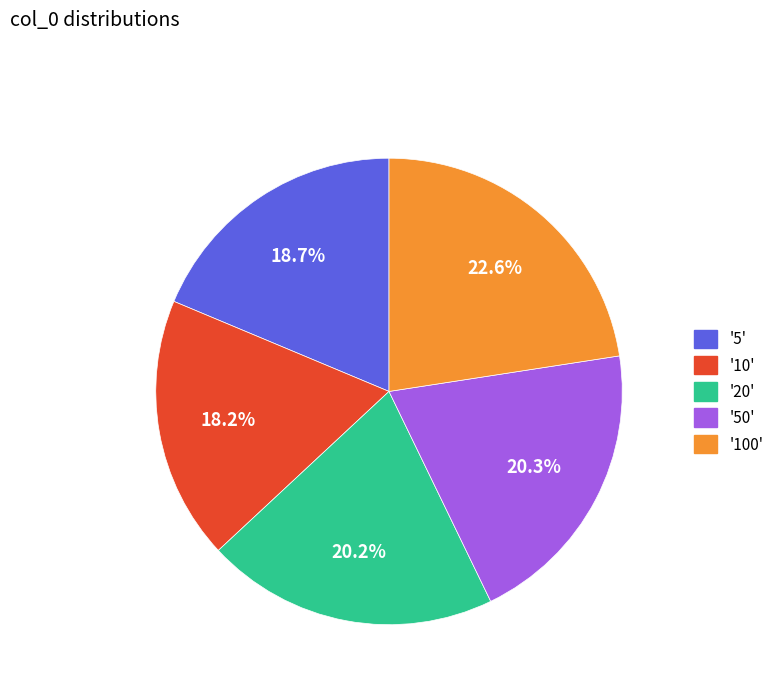

Does '100' represent more than half of the total?

No